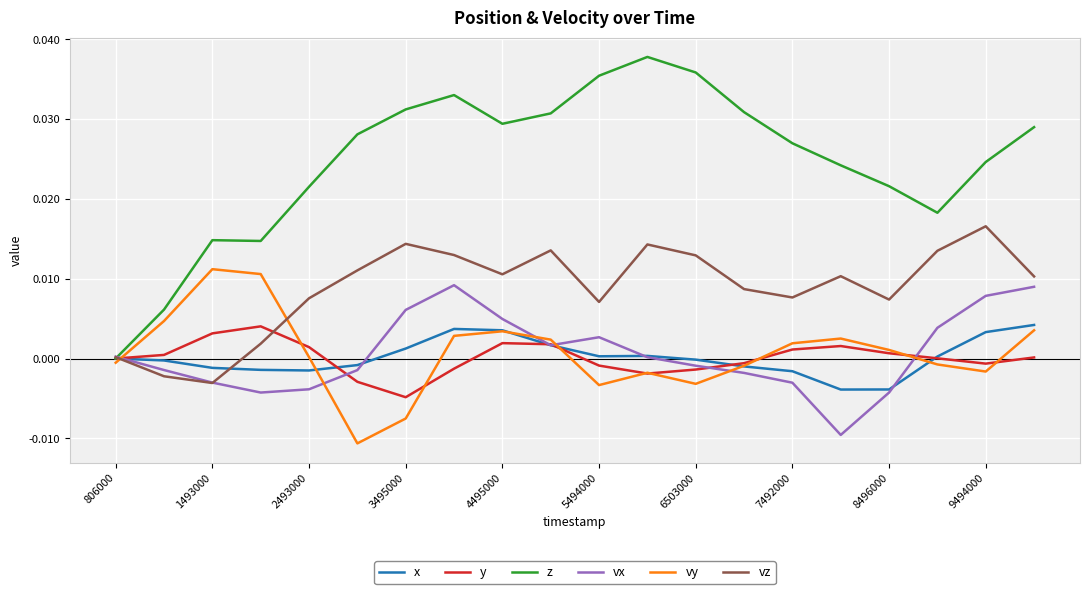

Which series has the largest total across all categories?

z